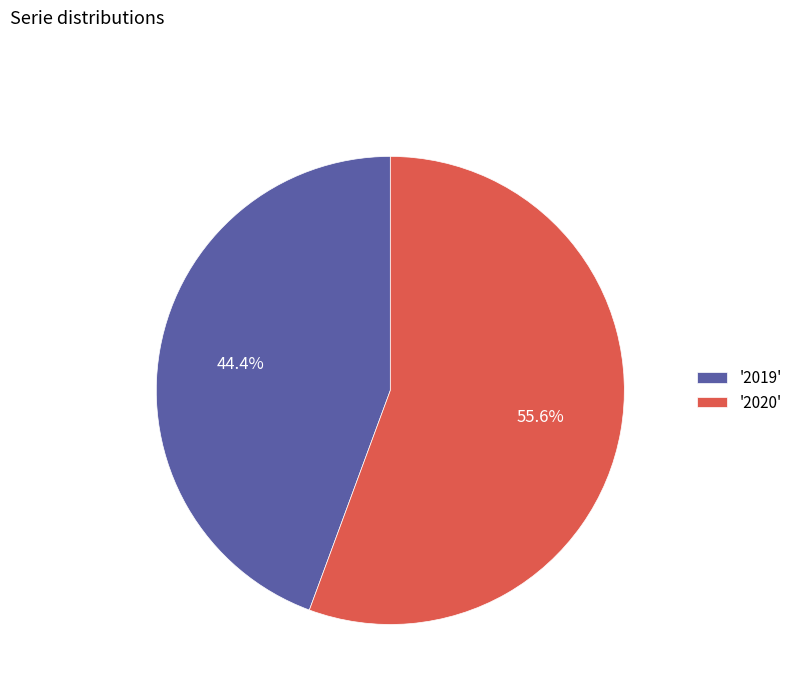

Is '2020' the majority of the pie?

Yes